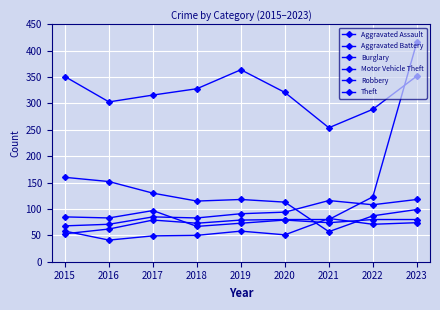

Does the chart have visible grid lines?

Yes